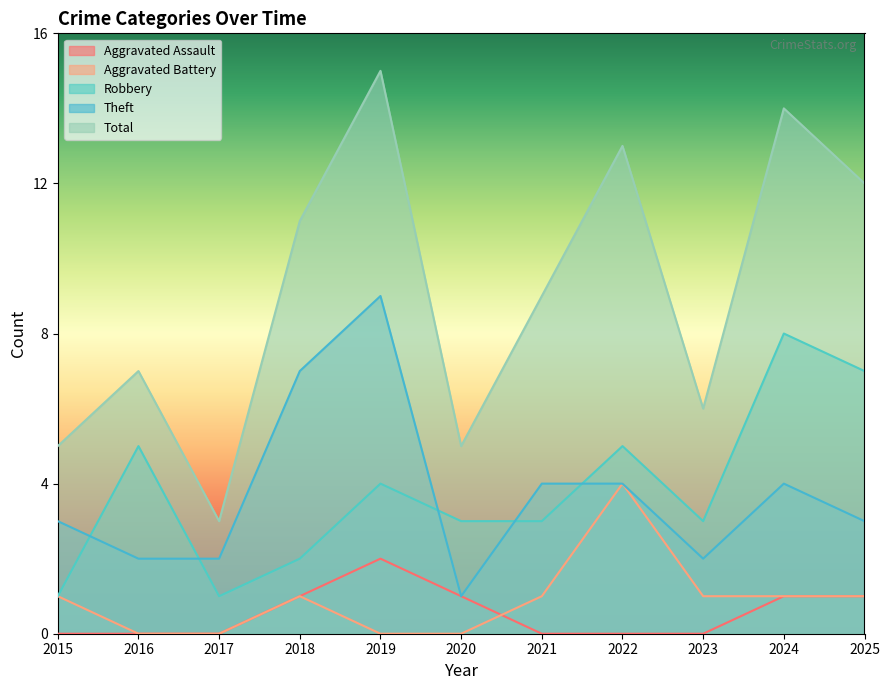

Where does the Aggravated Battery series first go above 1?

2022